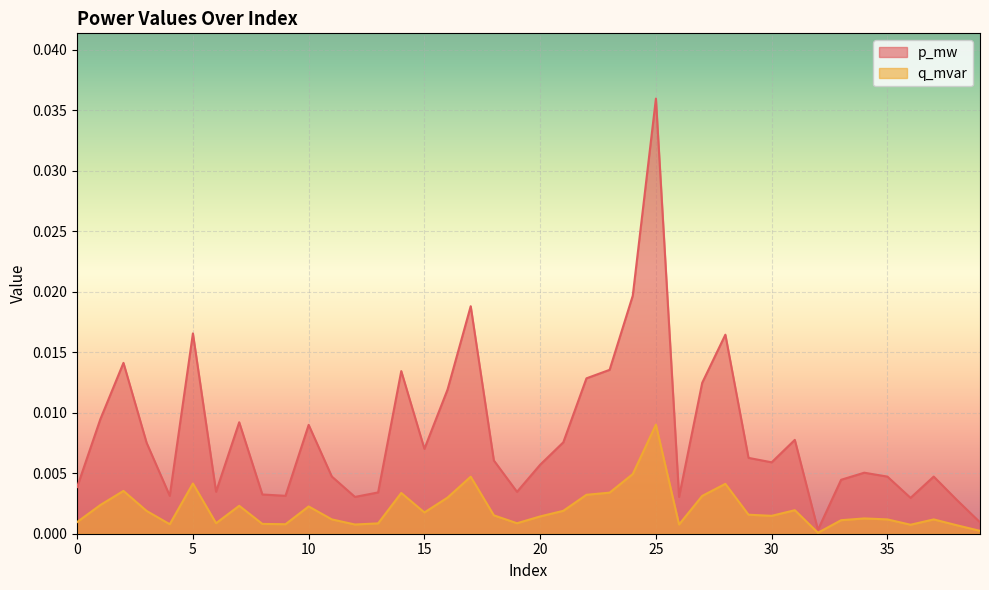

True or false: q_mvar and p_mw intersect in this chart.

False